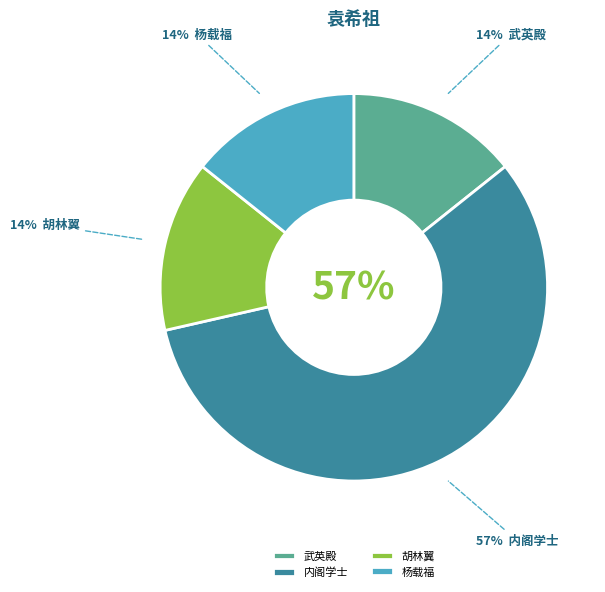

To the nearest percent, what is the difference between the largest and smallest slice percentages?

43%